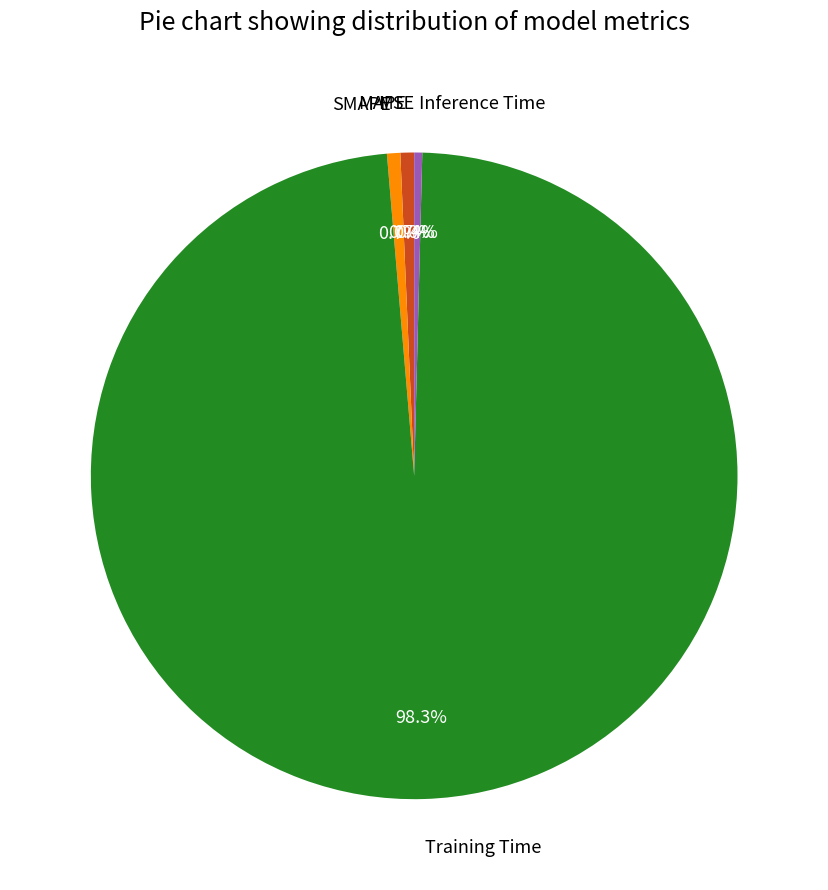

To the nearest percent, what portion does SMAPE represent?

1%